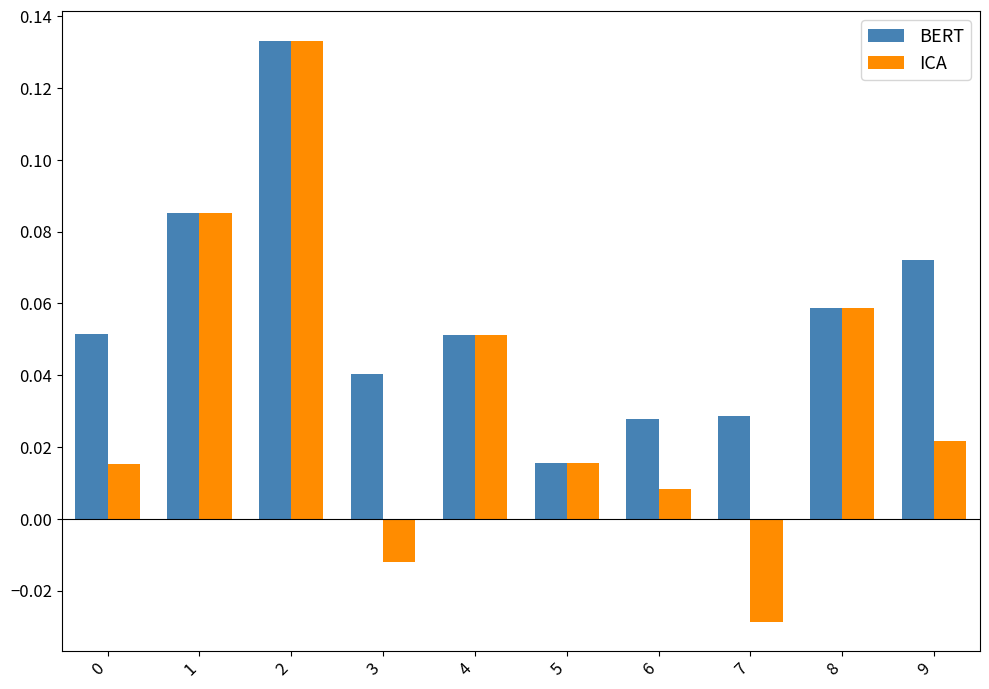

Count the number of categories in the chart.

10